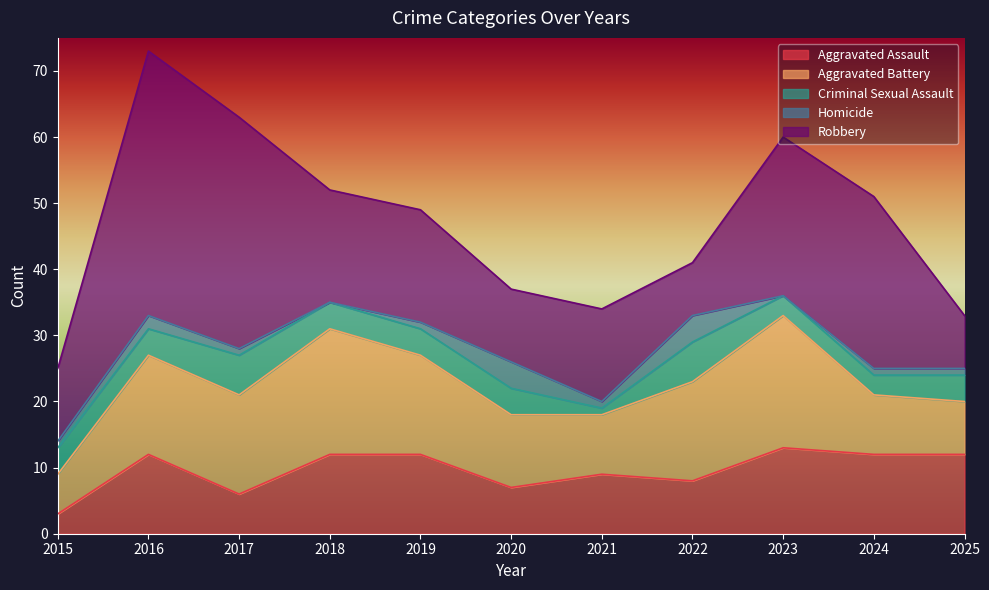

Which series has the largest total across all categories?

Robbery